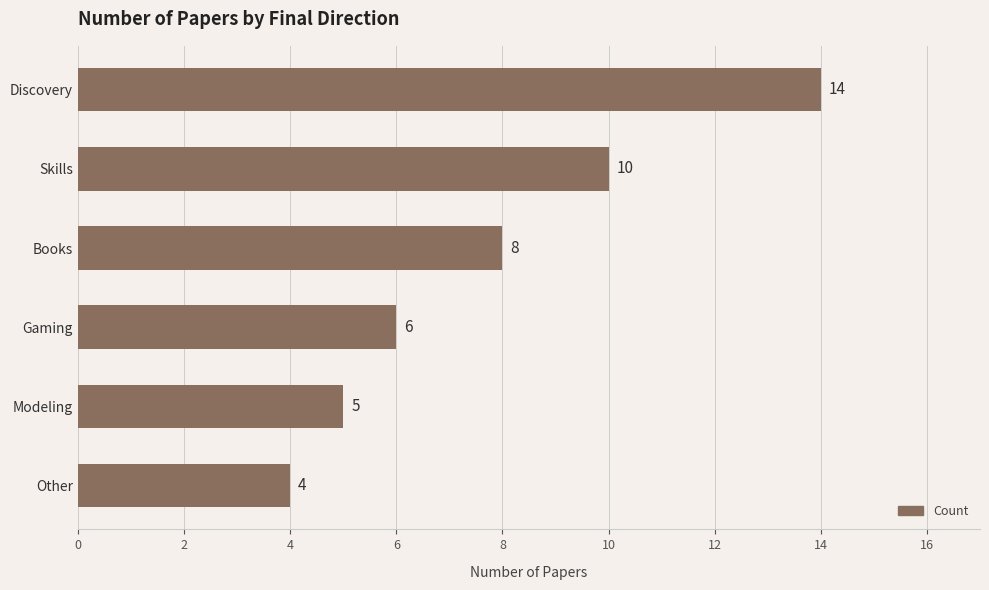

The value at Other is 2. True or false?

False